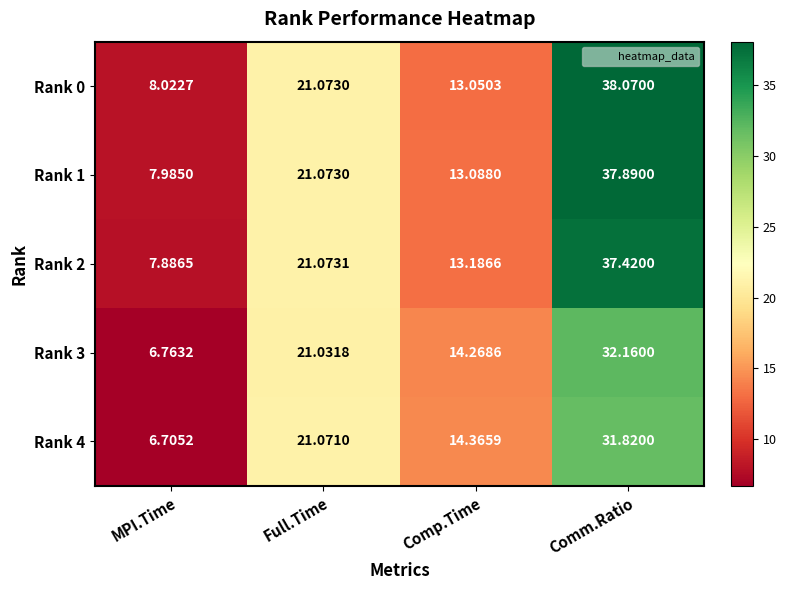

Rank the categories by Rank 4 value from lowest to highest.

MPI.Time, Comp.Time, Full.Time, Comm.Ratio